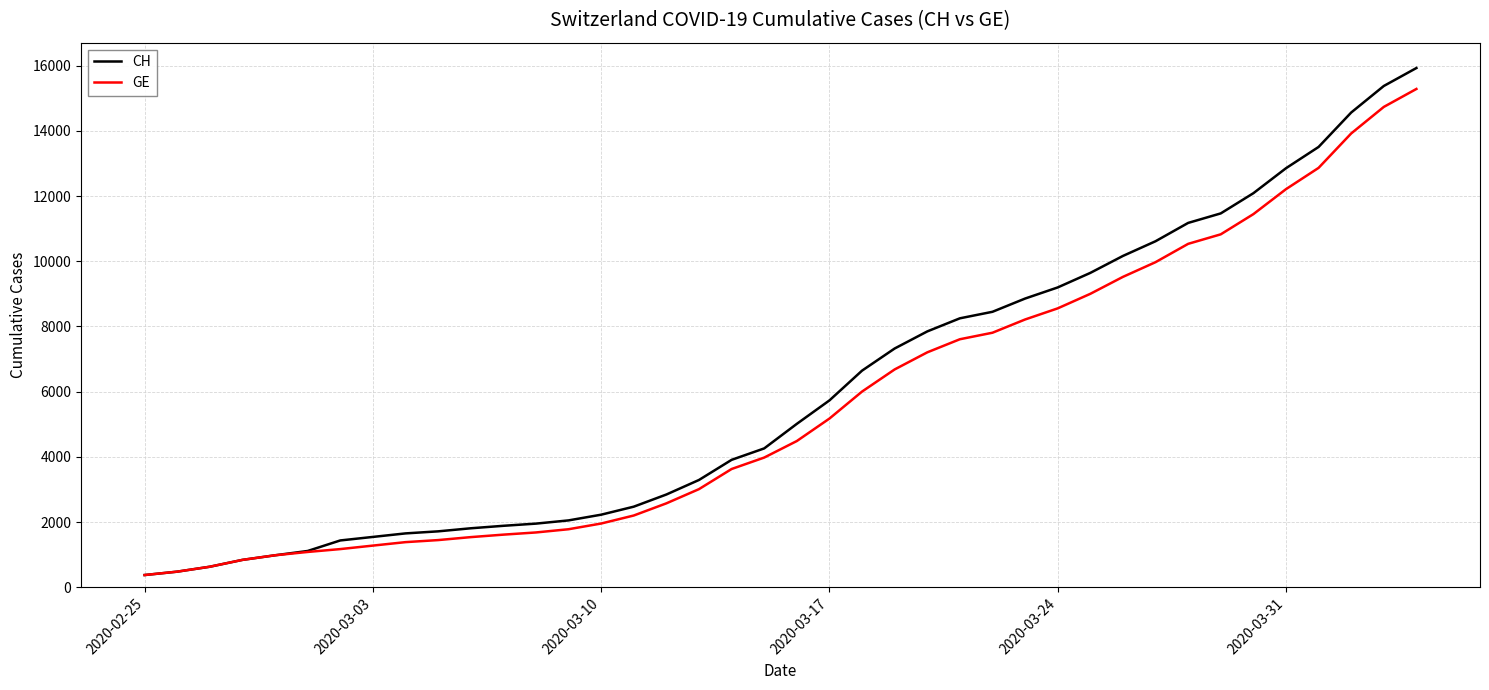

What is the minimum value shown in the chart?

375